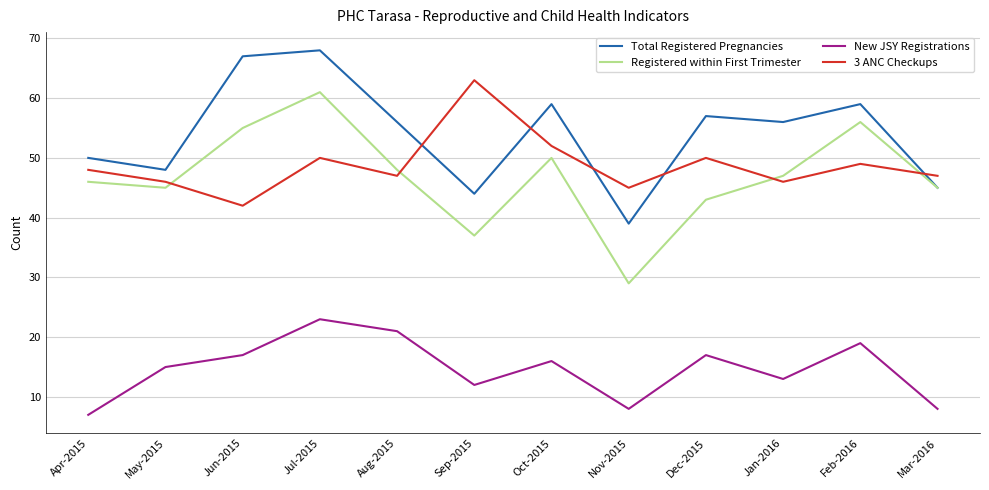

Reading left to right, extract all data points from this chart.

Total Registered Pregnancies: 50	48	67	68	56	44	59	39	57	56	59	45
Registered within First Trimester: 46	45	55	61	48	37	50	29	43	47	56	45
New JSY Registrations: 7	15	17	23	21	12	16	8	17	13	19	8
3 ANC Checkups: 48	46	42	50	47	63	52	45	50	46	49	47